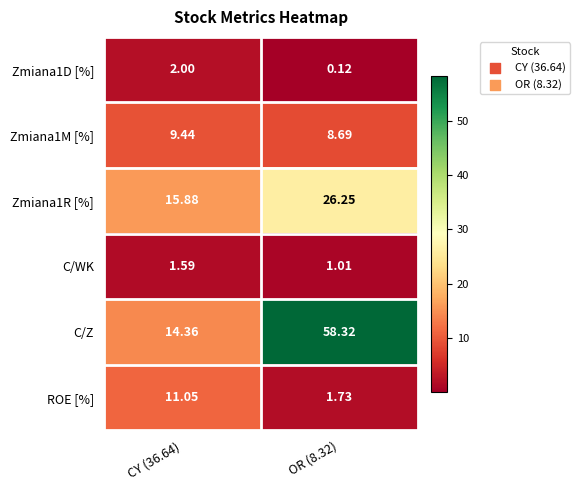

Is the value of C/Z at CY (36.64) greater than the value of Zmiana1D [%] at OR (8.32)?

Yes